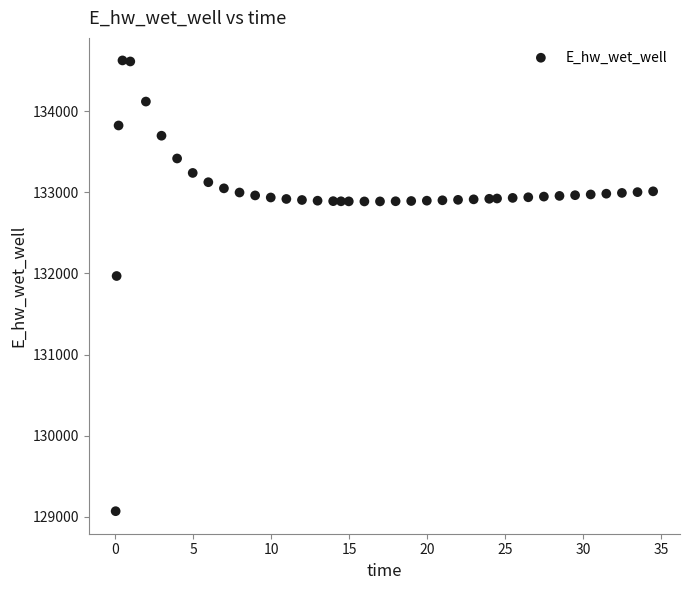

What is the range of X values (max minus min)?

34.4